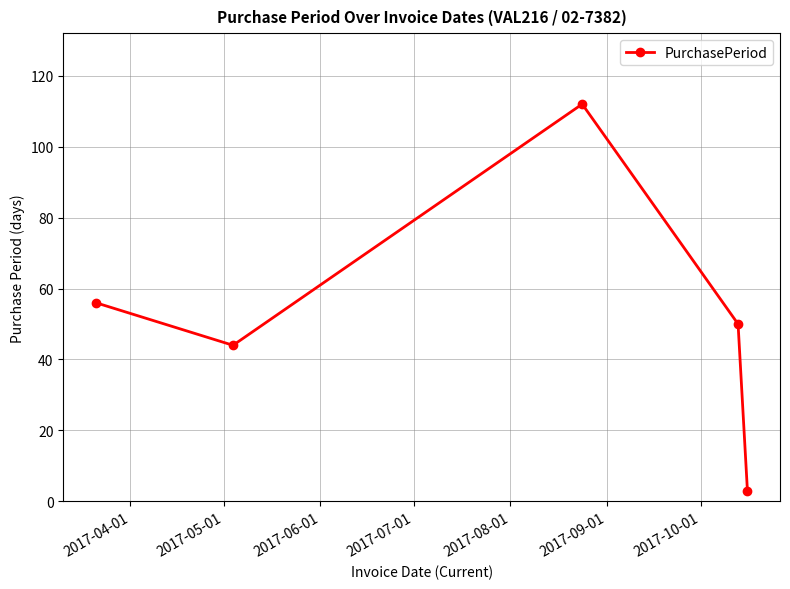

What is the smallest value displayed?

3